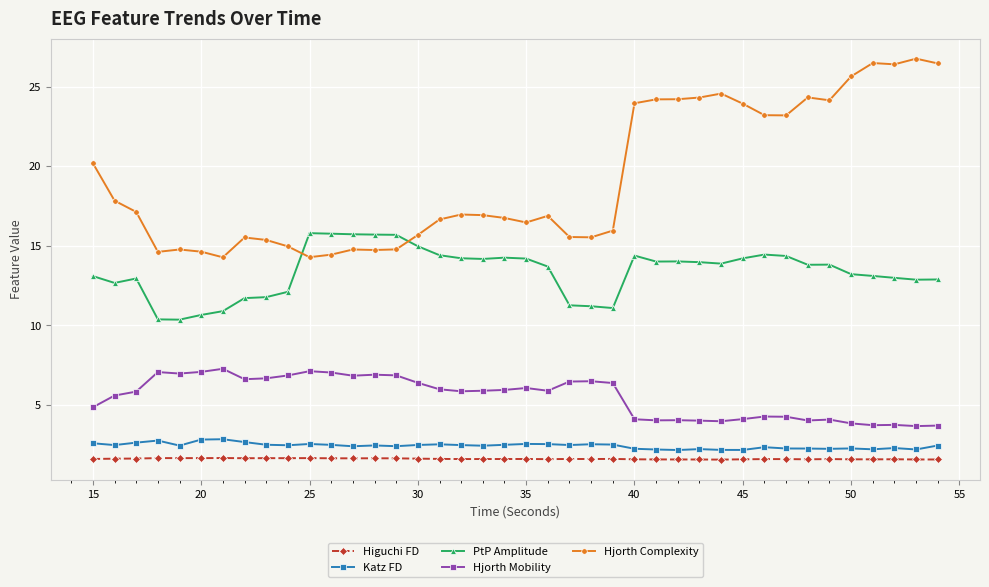

What is the greatest value displayed?

26.8